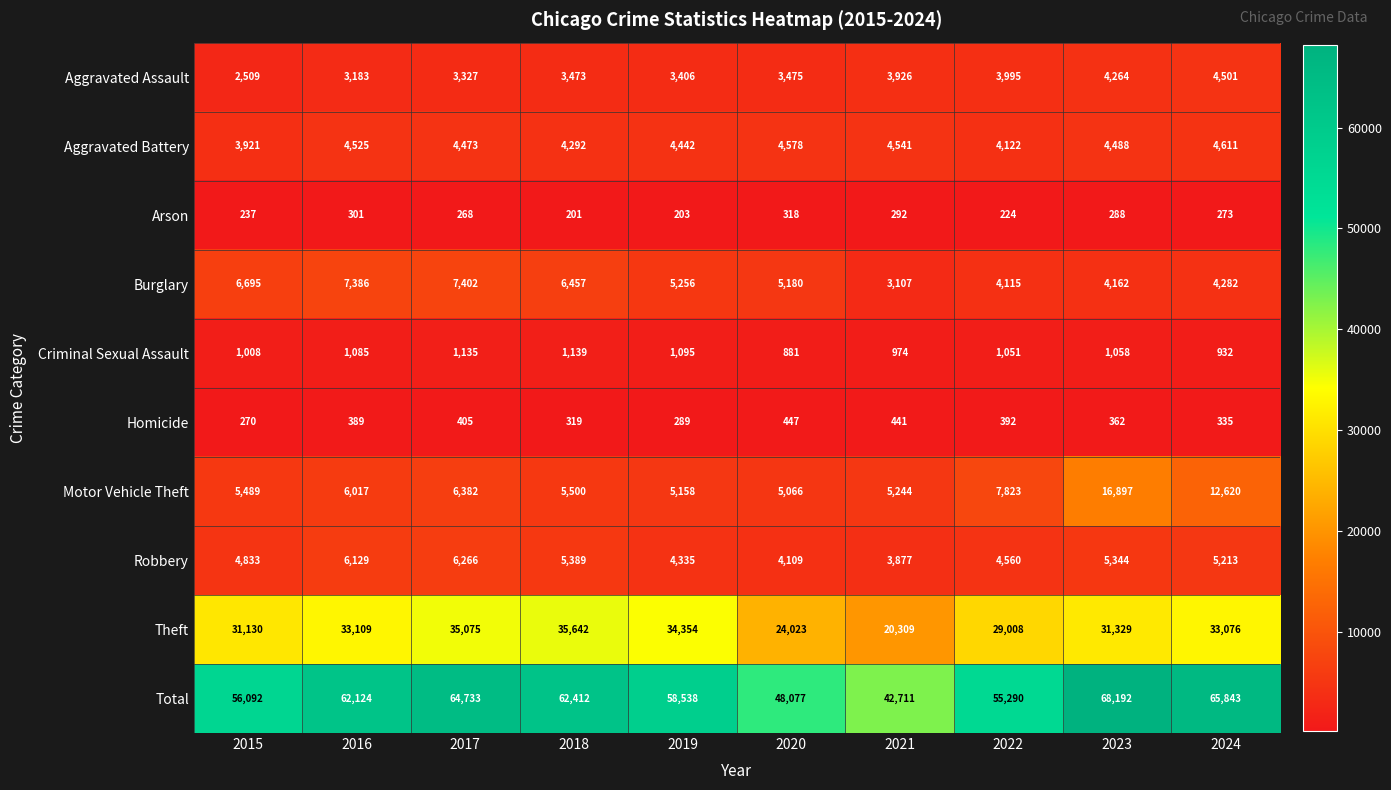

At which label does Total reach its peak?

2023